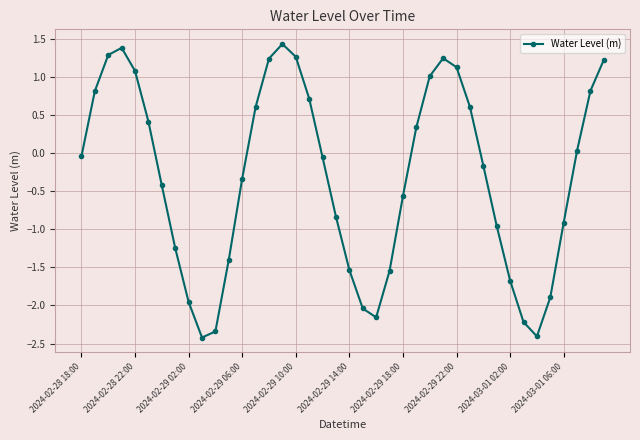

What is the average value?

-0.3